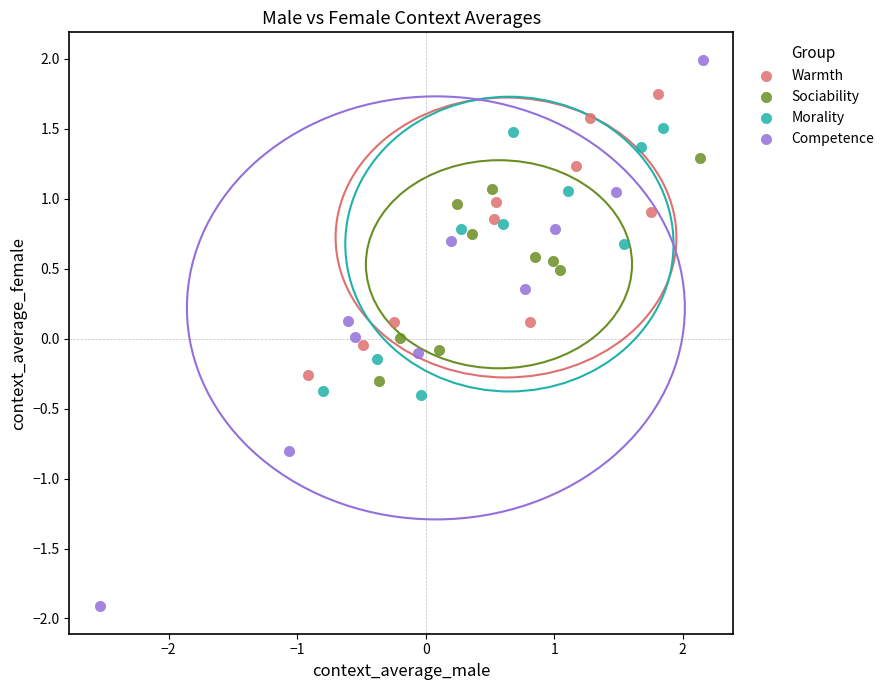

Which series contains the highest Y value?

Competence